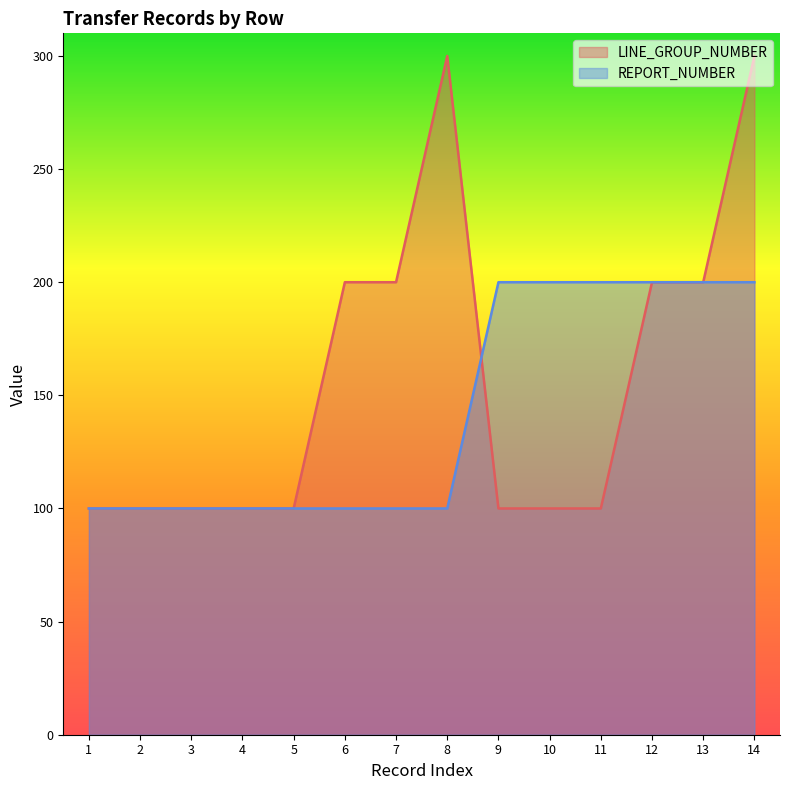

Count the number of data series in this chart.

2